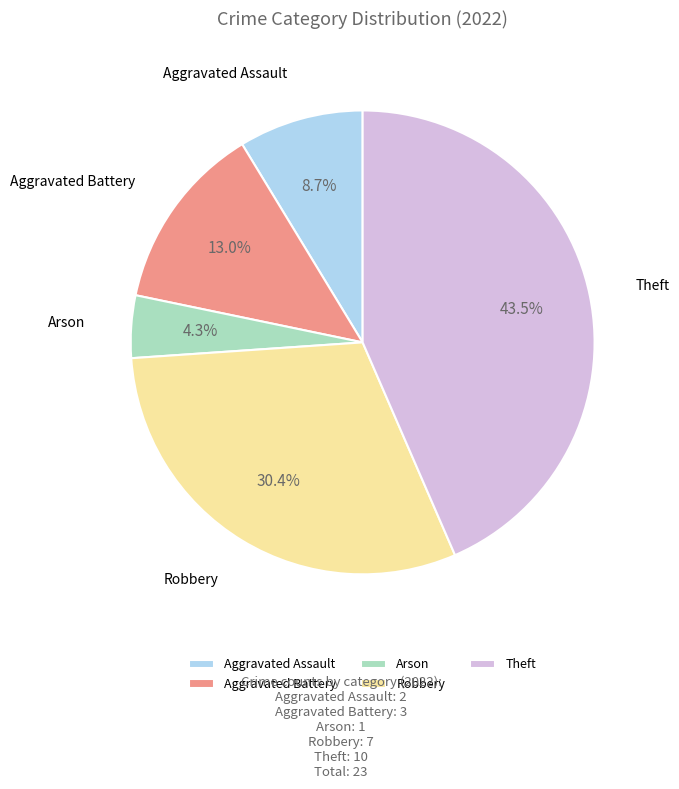

How many slices are in this pie chart?

5